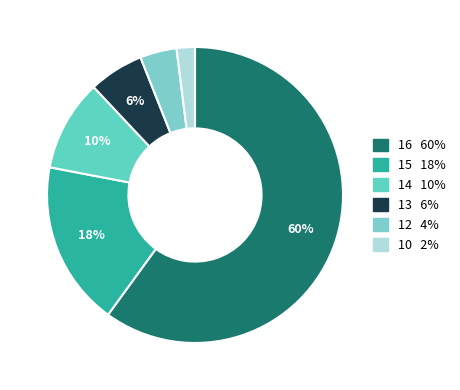

What portion of the pie excludes 10?

98.0%